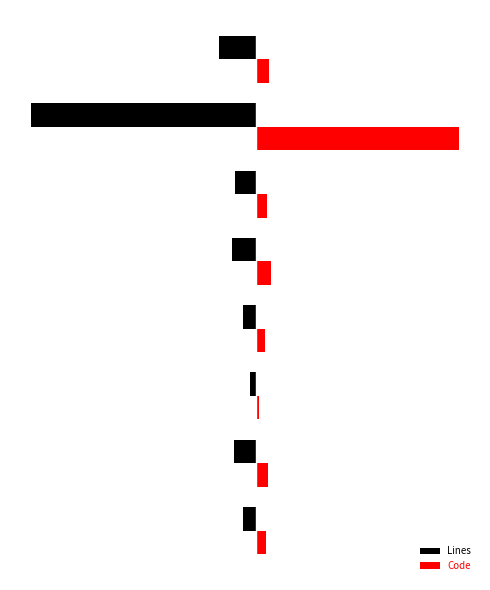

What is the maximum value shown in the chart?

1187